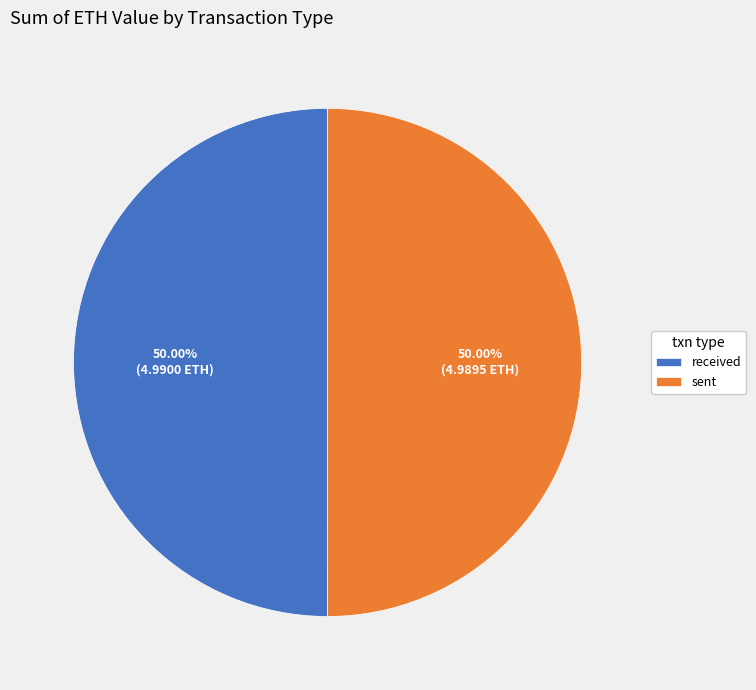

To the nearest percent, what percentage of the pie is sent?

50%